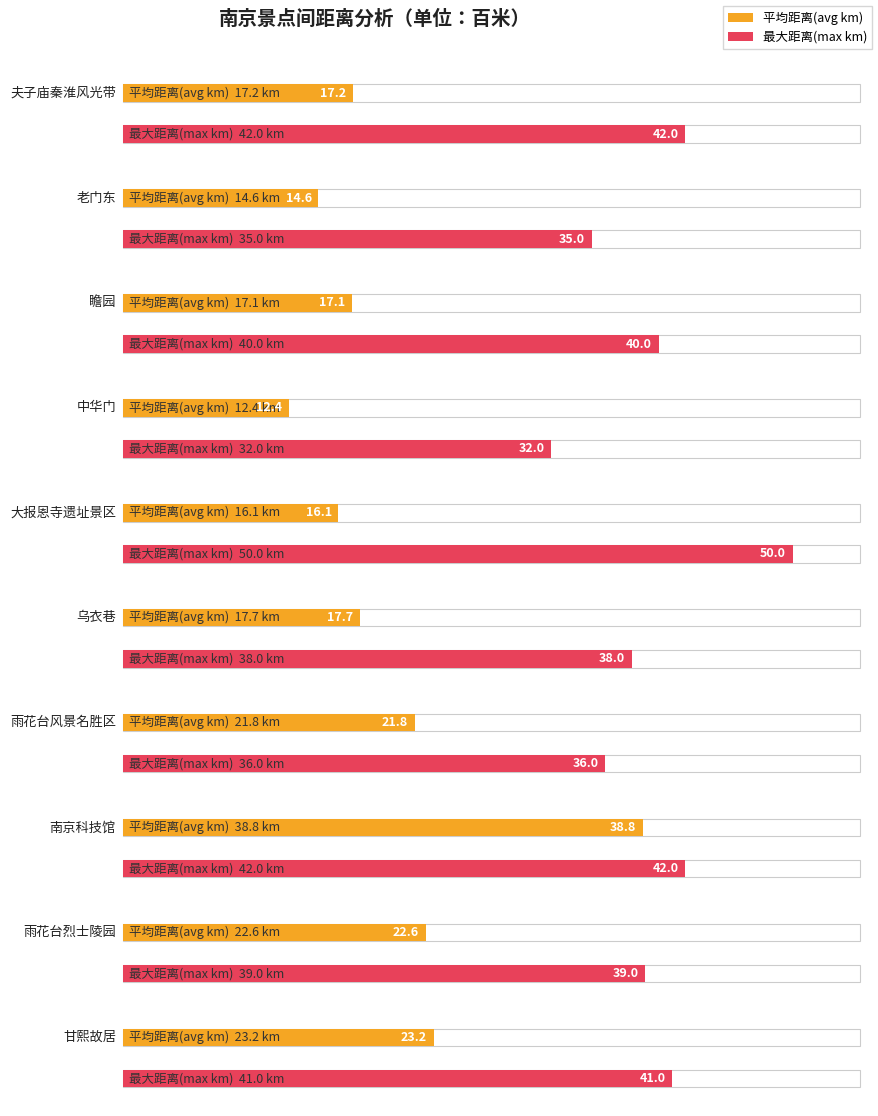

Rank the series by their maximum value, from highest to lowest.

最大距离(max km), 平均距离(avg km)